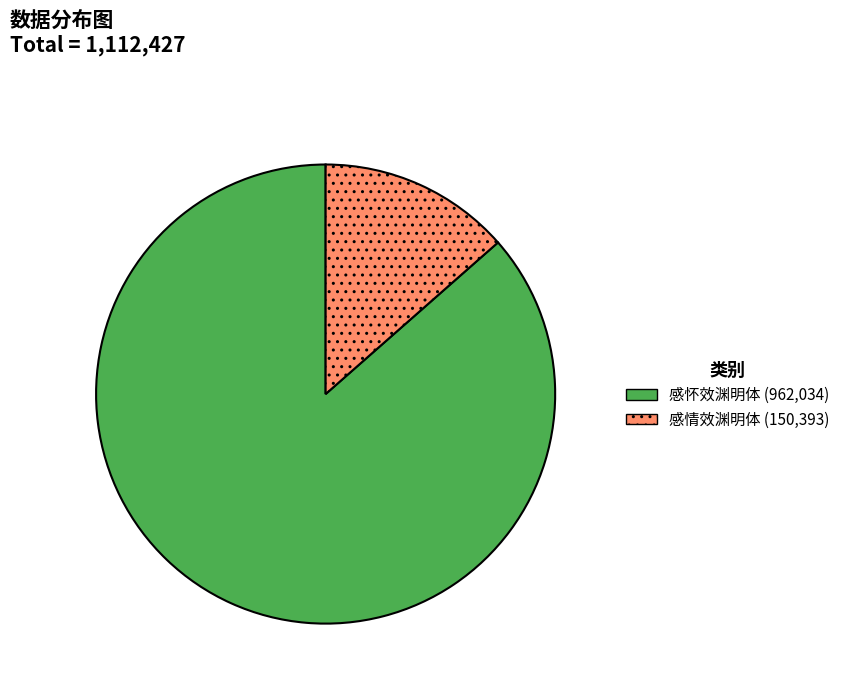

Rank the categories by value from highest to lowest.

感怀效渊明体, 感情效渊明体